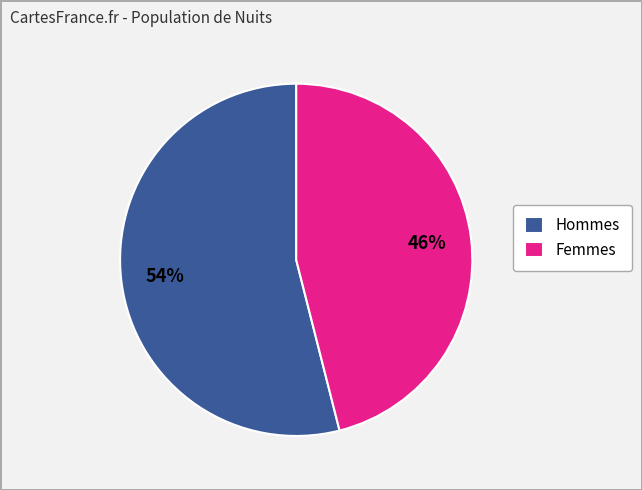

To the nearest percent, what is the difference between the Hommes and Femmes slice percentages?

8%